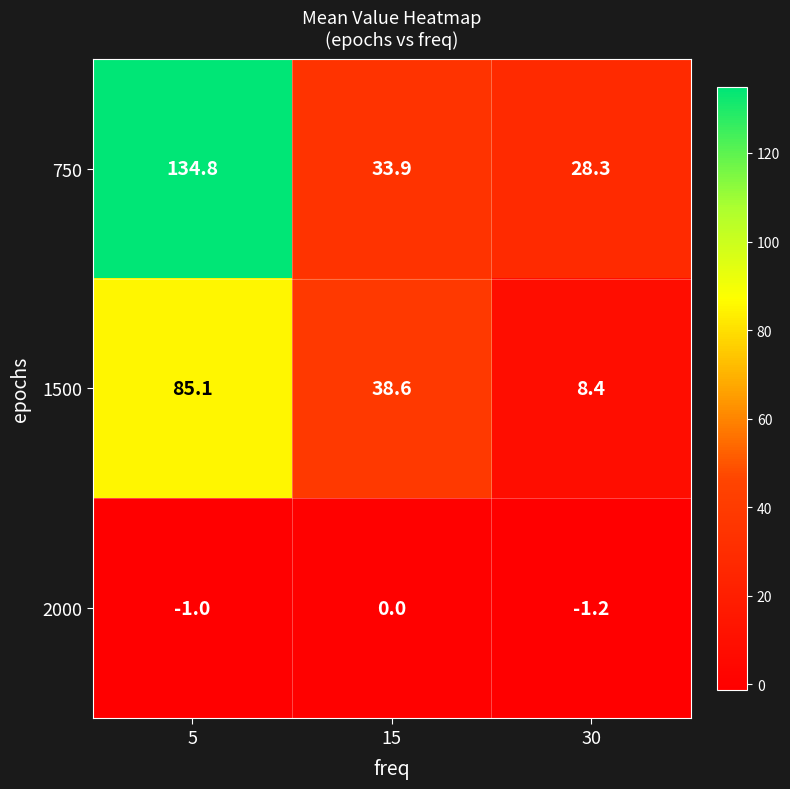

Reading left to right, transcribe all the data shown in this chart.

750: 134.8	33.9	28.3
1500: 85.1	38.6	8.4
2000: -1.0	0.0	-1.2